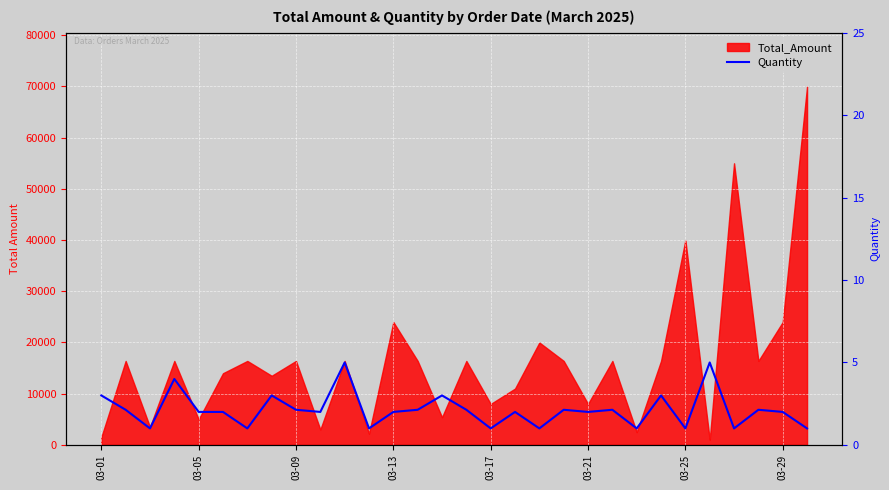

Does the chart display data point markers on the line(s)?

No